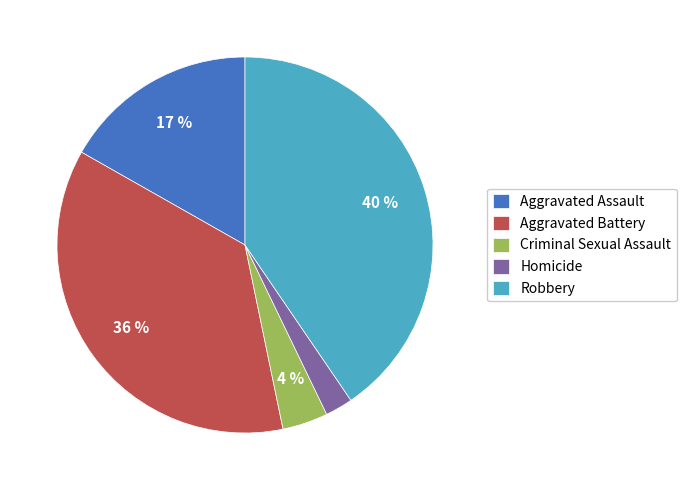

True or false: Criminal Sexual Assault accounts for 4% of the total.

True